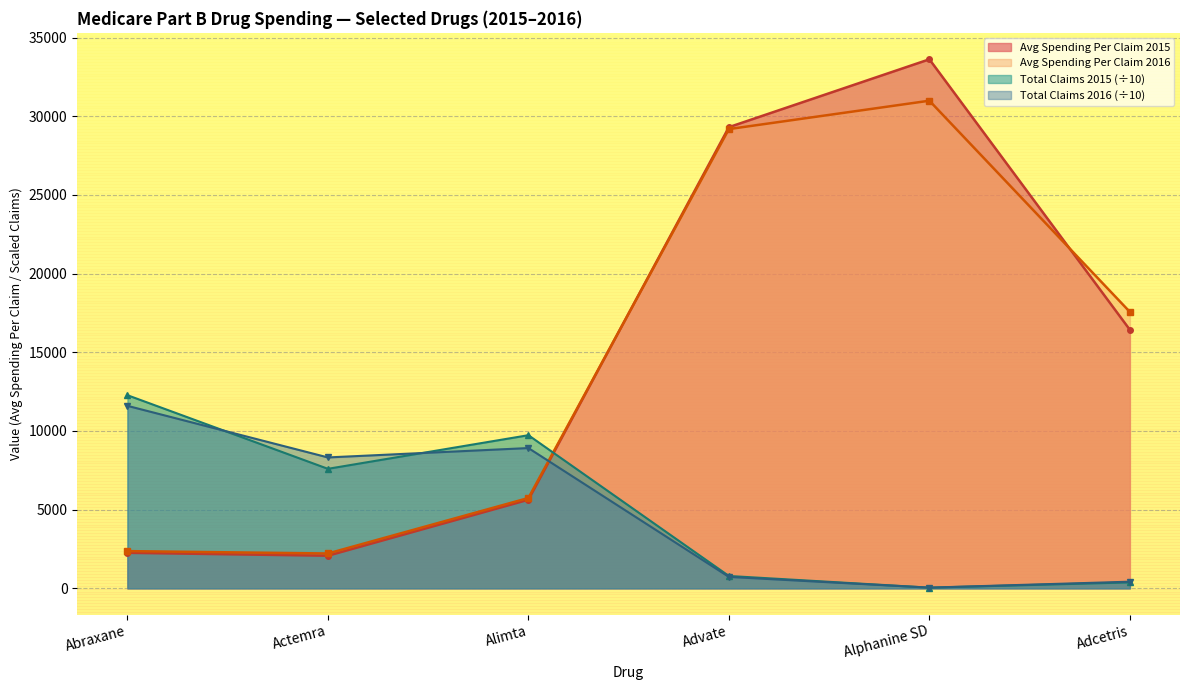

Reading left to right, list all the values displayed in this chart.

Total Claims 2015: 12274.6	7595.5	9731.9	785.3	42.9	377.0
Total Claims 2016: 11598.8	8319.0	8915.2	726.2	45.2	421.6
Avg Spending Per Claim 2015: 2258.2	2072.6	5632.4	29310.3	33622.7	16429.8
Avg Spending Per Claim 2016: 2365.2	2214.2	5741.0	29187.3	30991.2	17566.6